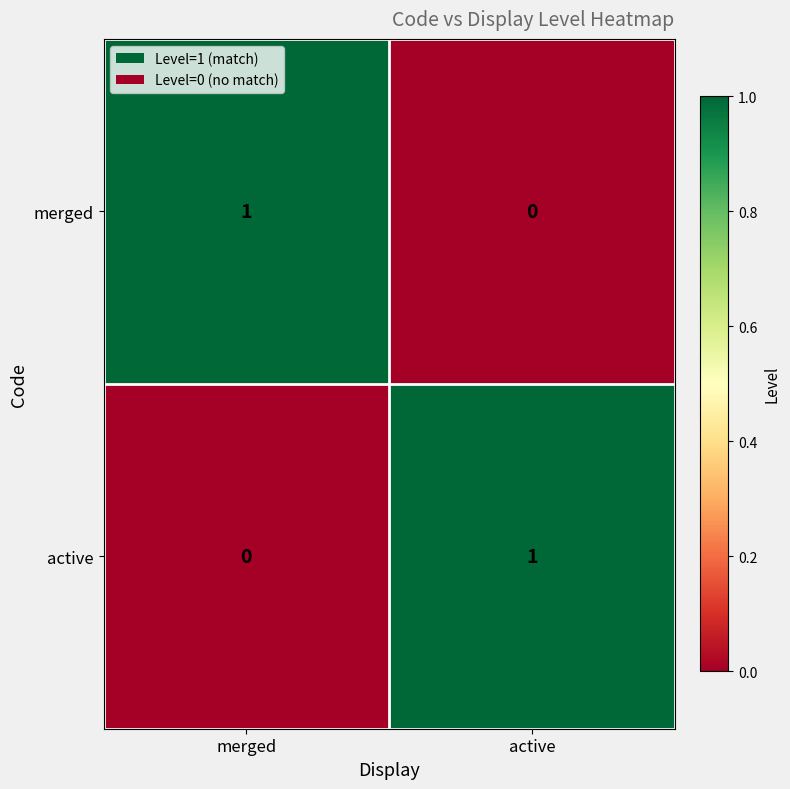

At which label is merged closest to 0?

active